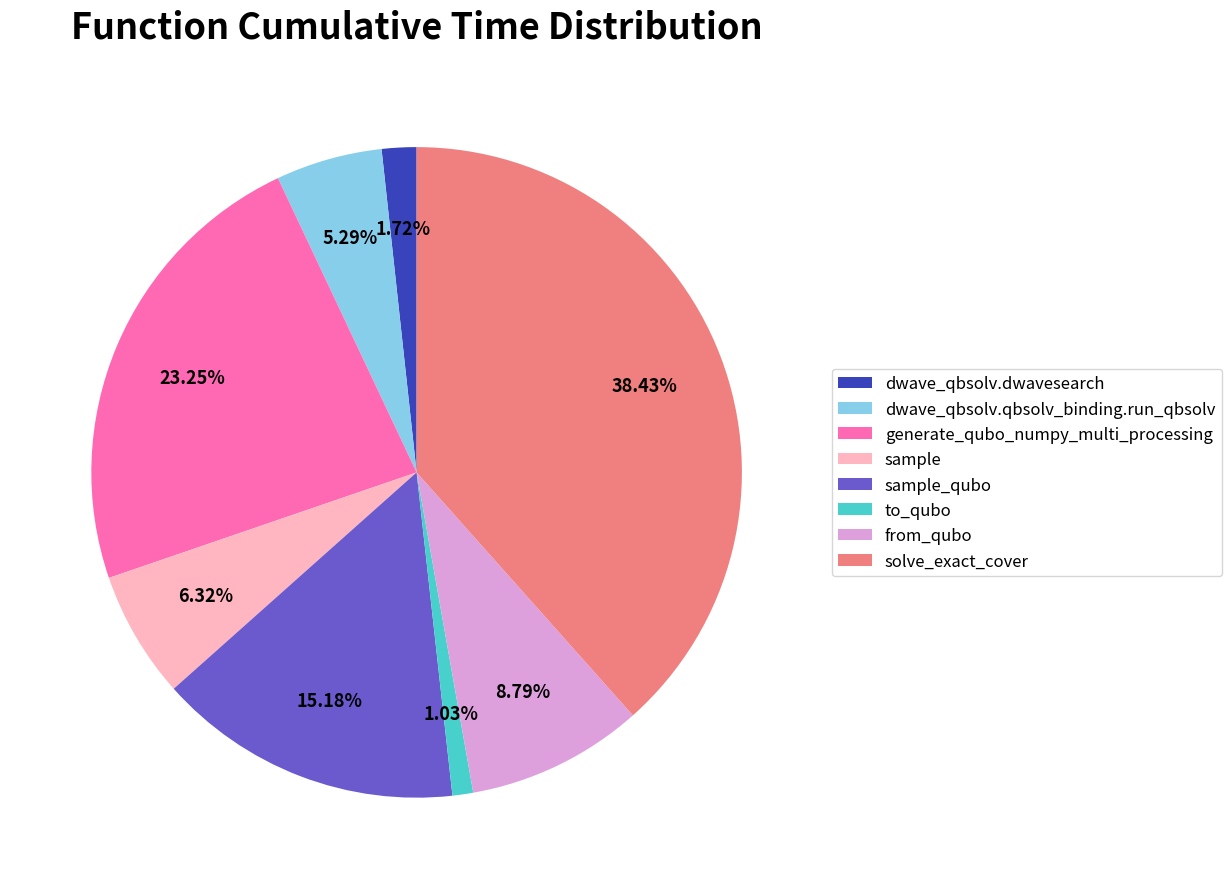

Which slice is the largest?

solve_exact_cover